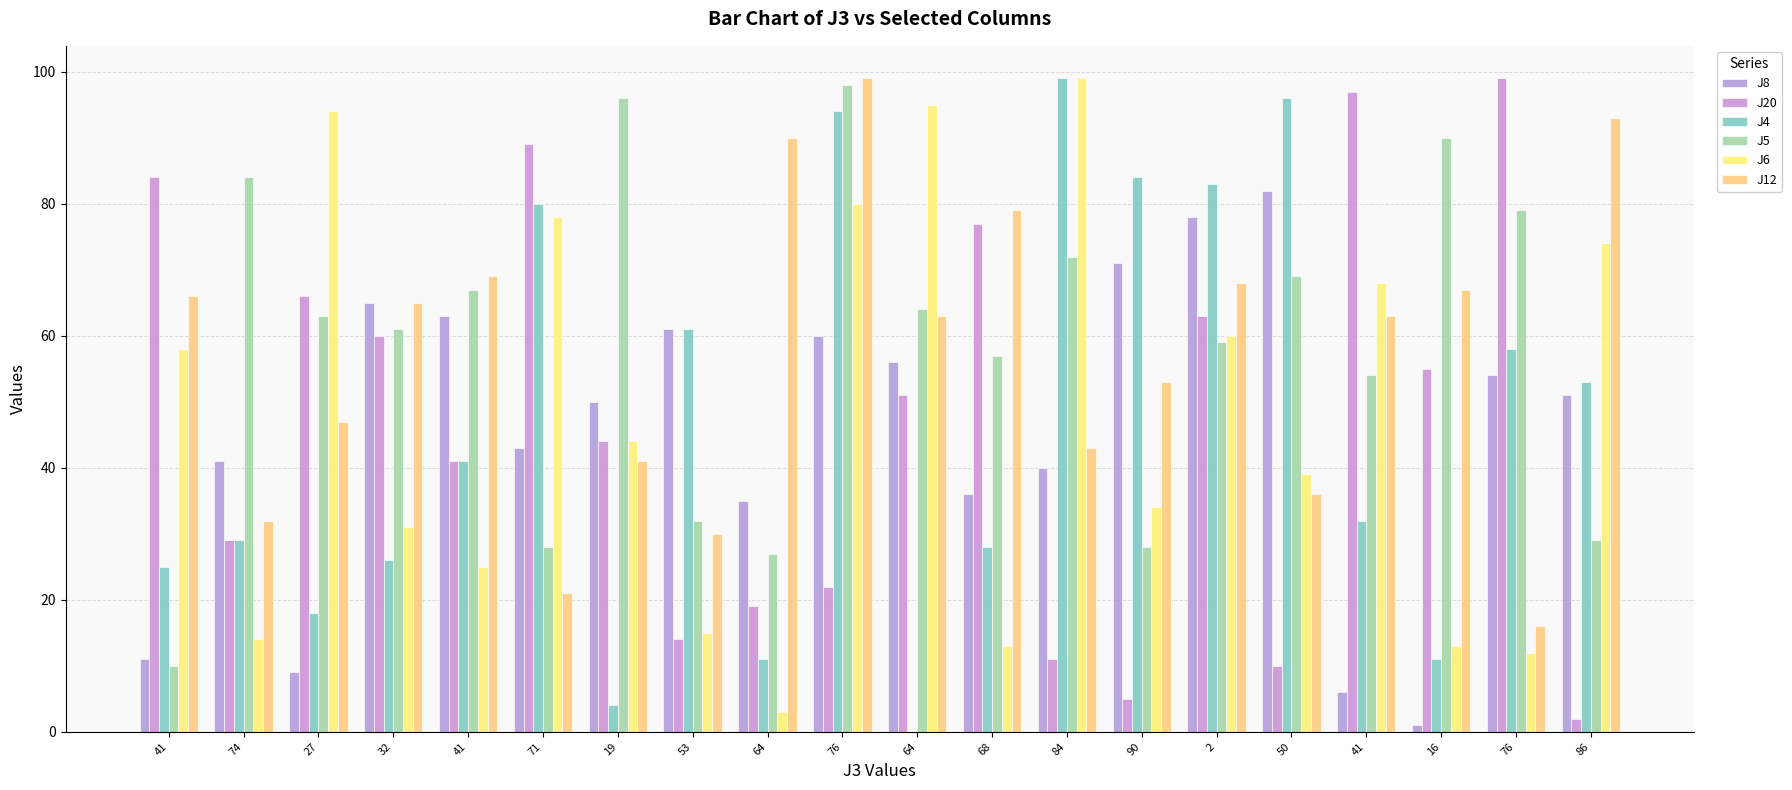

Are the bars horizontal?

No